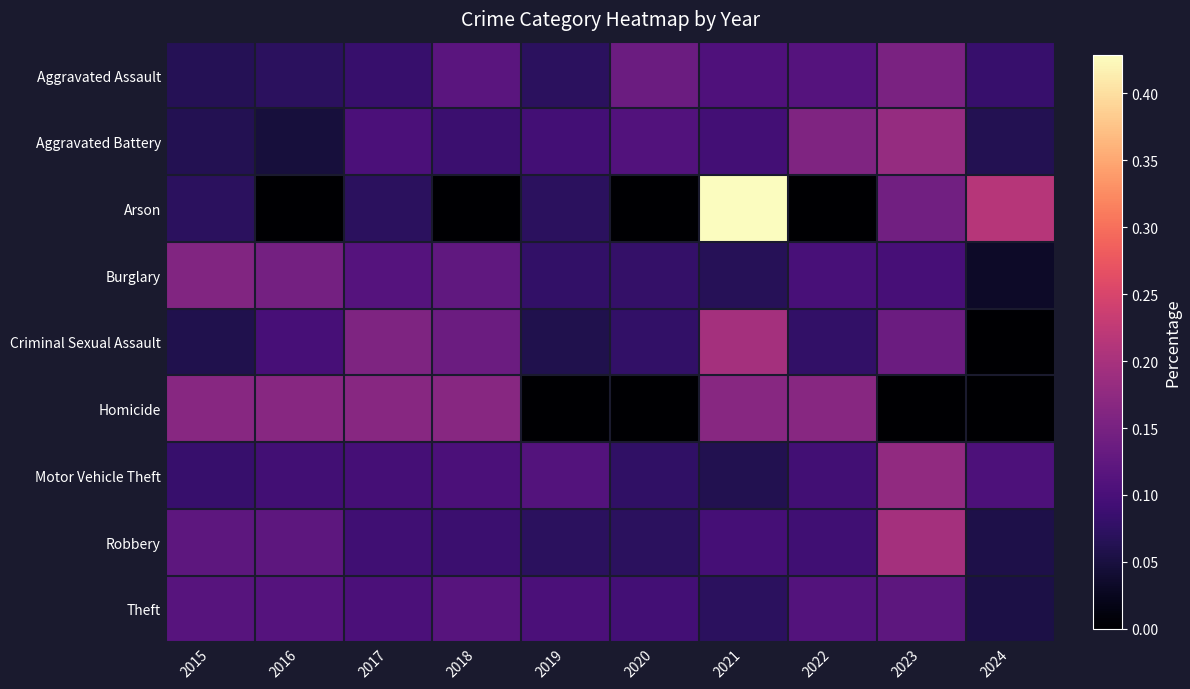

How many distinct data groups are displayed?

9